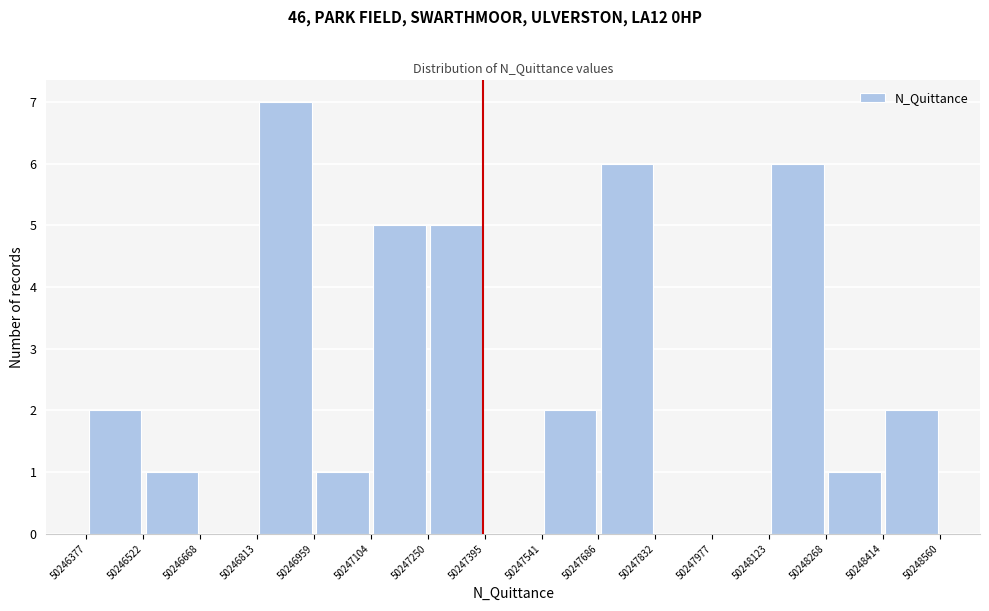

Reading left to right, transcribe this chart: for each bar, give the range it covers on the x-axis and its height. The values are not printed on the chart, so give them approximately, as read against the axis.

50246377 to 50246522: 2
50246522 to 50246668: 1
50246668 to 50246813: 0
50246813 to 50246959: 7
50246959 to 50247104: 1
50247104 to 50247250: 5
50247250 to 50247395: 5
50247395 to 50247541: 0
50247541 to 50247686: 2
50247686 to 50247832: 6
50247832 to 50247977: 0
50247977 to 50248123: 0
50248123 to 50248268: 6
50248268 to 50248414: 1
50248414 to 50248560: 2